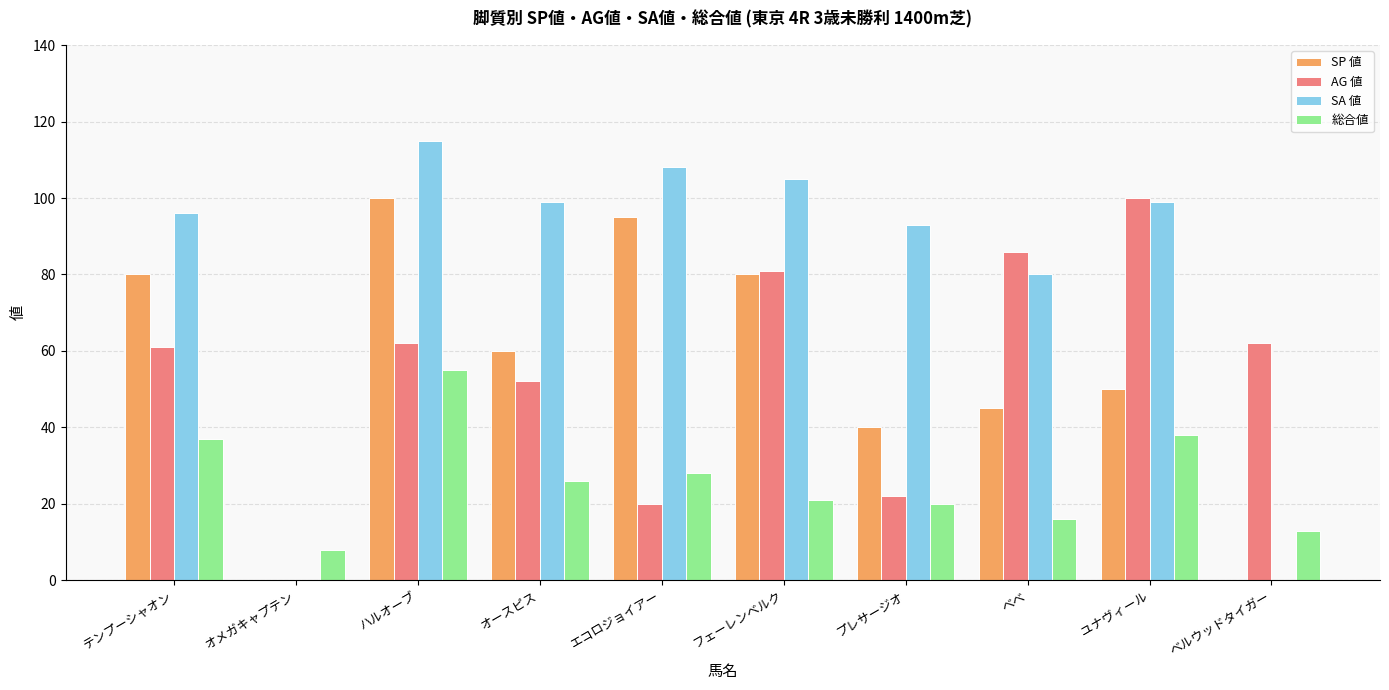

What value does the AG 値 series have at テンプーシャオン?

61